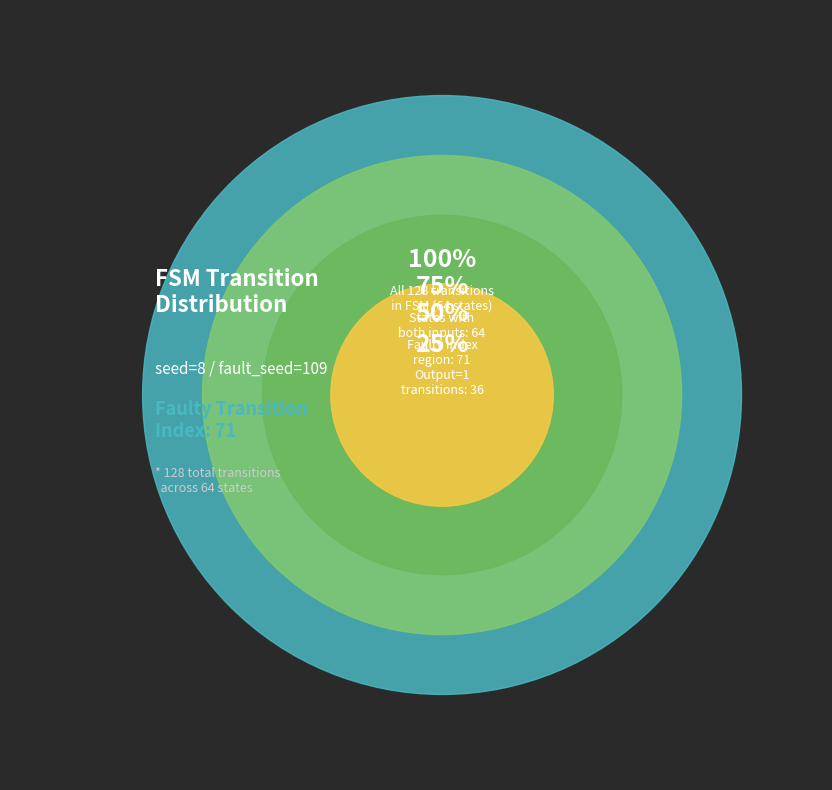

Does any single category account for the majority?

No